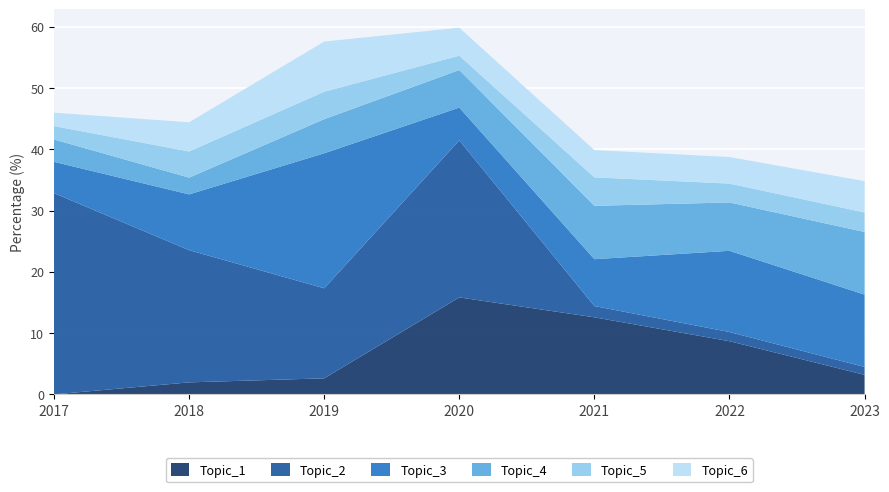

Reading left to right, extract all data points from this chart.

Topic_1: 0.0	2.0	2.6	15.8	12.6	8.7	3.2
Topic_2: 32.9	21.6	14.7	25.6	1.8	1.5	1.3
Topic_3: 5.1	9.1	22.0	5.3	7.7	13.3	11.8
Topic_4: 3.6	2.7	5.6	6.1	8.7	7.9	10.2
Topic_5: 2.2	4.3	4.5	2.3	4.7	3.1	3.2
Topic_6: 2.2	4.8	8.2	4.6	4.5	4.3	5.1